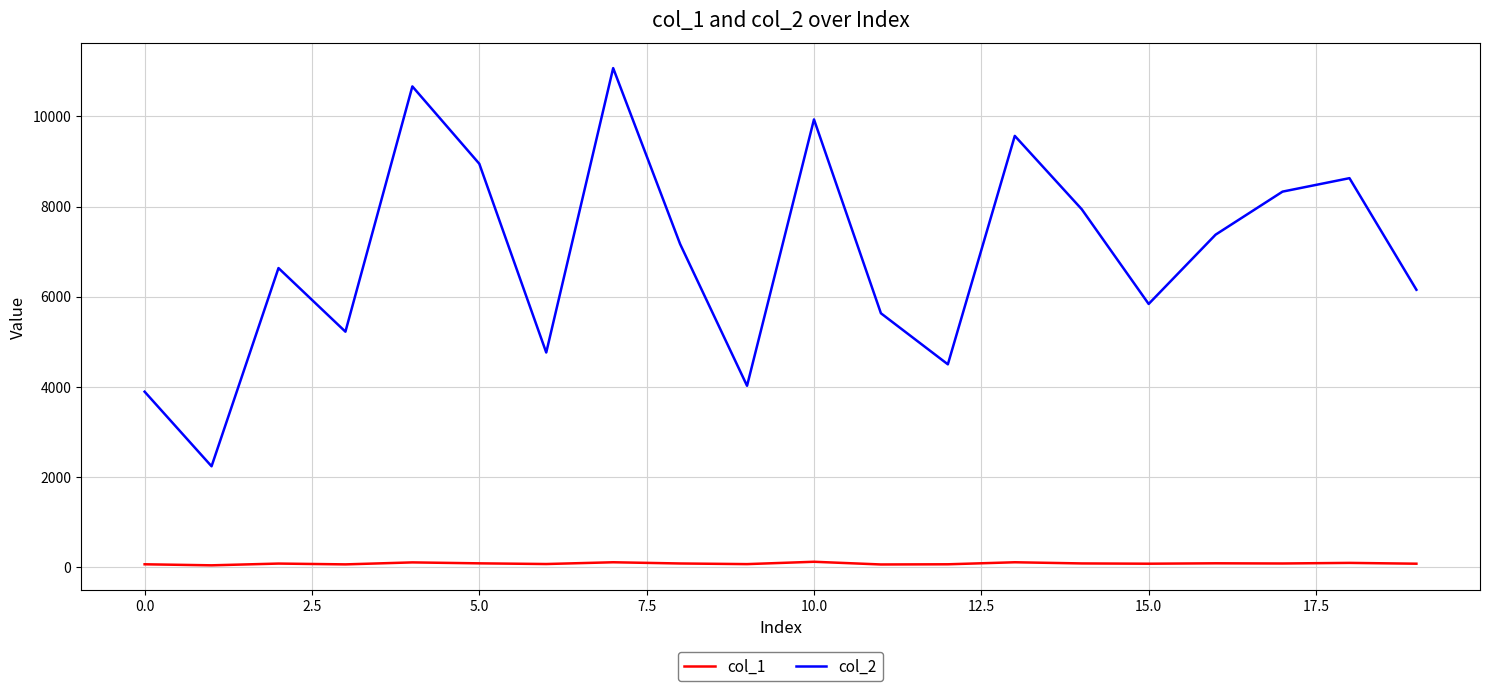

True or false: col_2 and col_1 intersect in this chart.

False